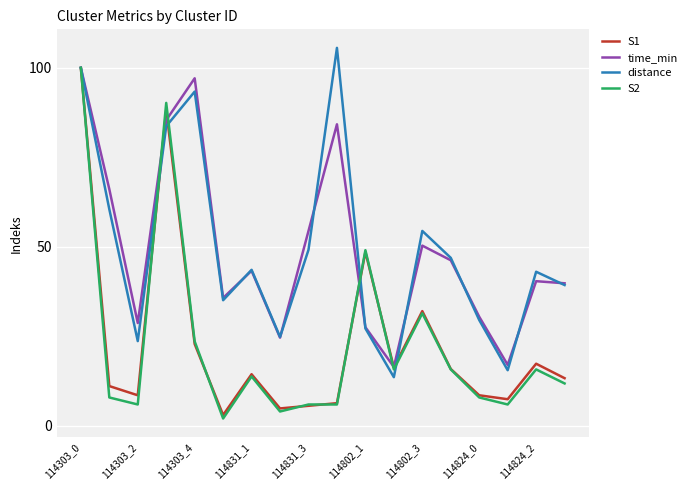

What is the greatest value displayed?

105.6